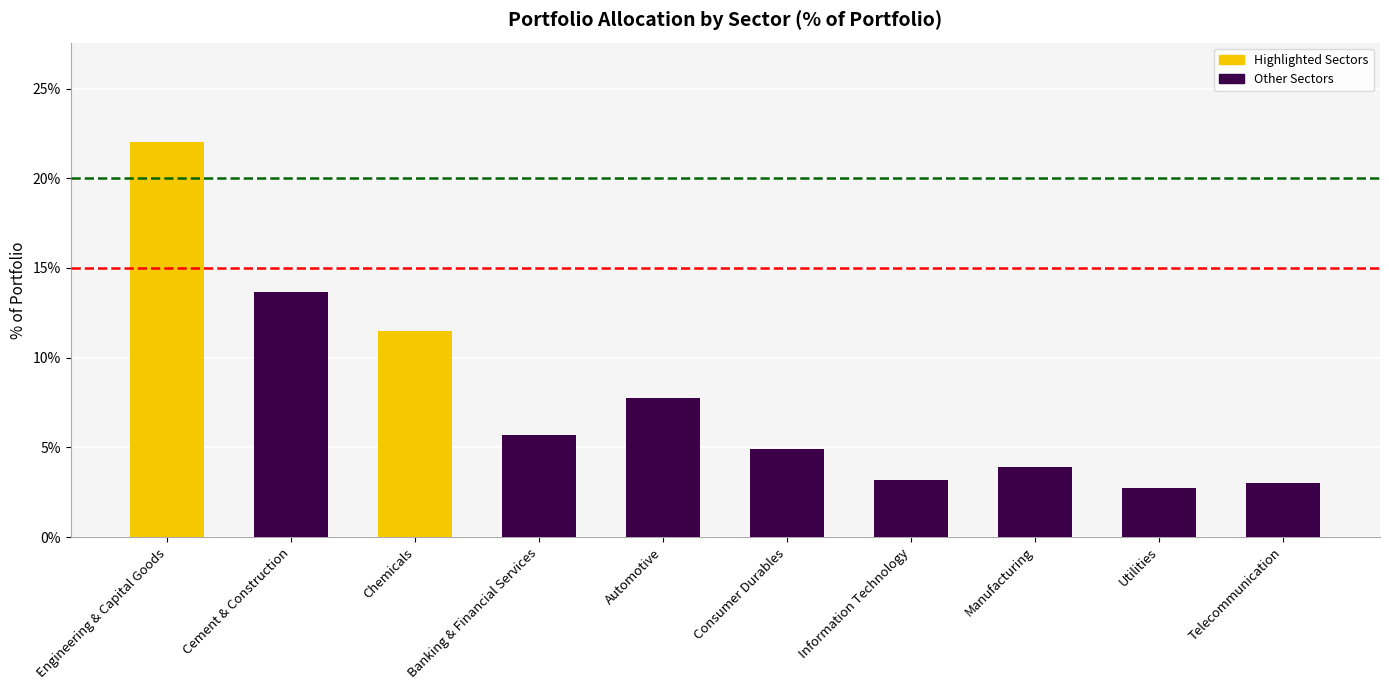

What is the maximum value shown in the chart?

22.1